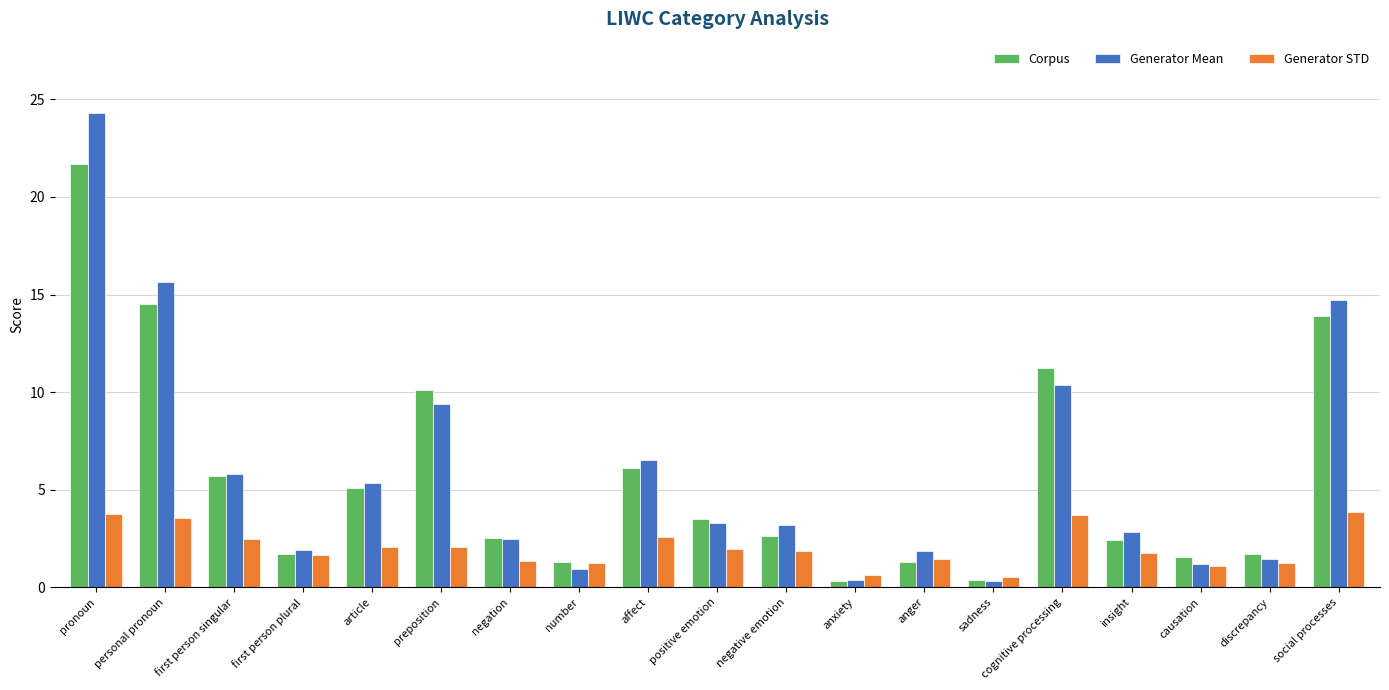

What is the total value across all series at insight?

7.0